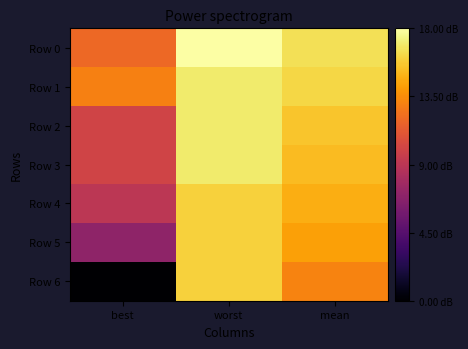

Between worst and mean, which series saw the biggest shift?

Row 6